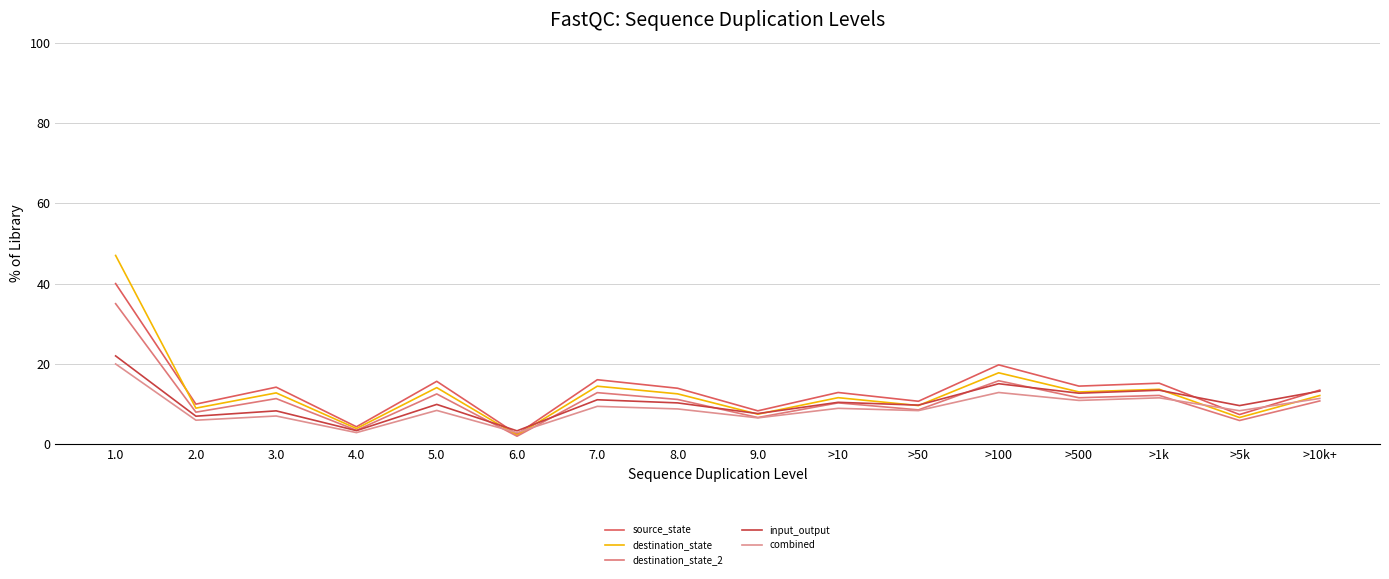

At how many categories does at least one series exceed 44?

1